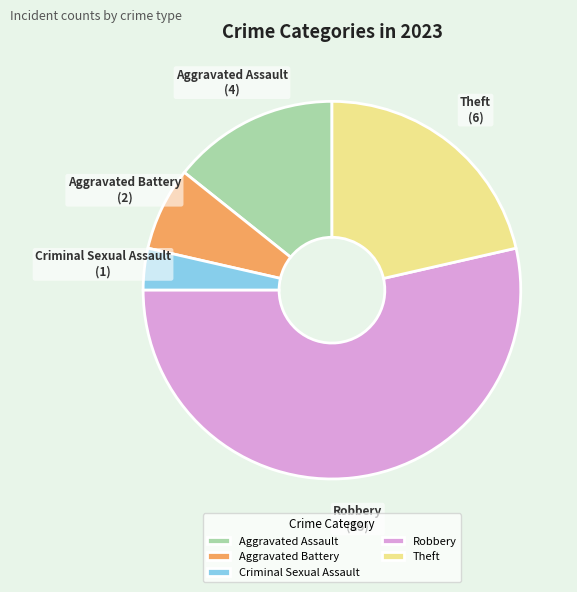

Does any single category account for the majority?

Yes